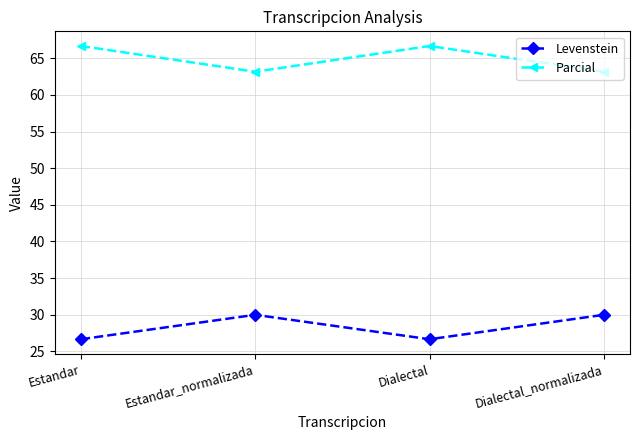

How many lines are shown in the chart?

2